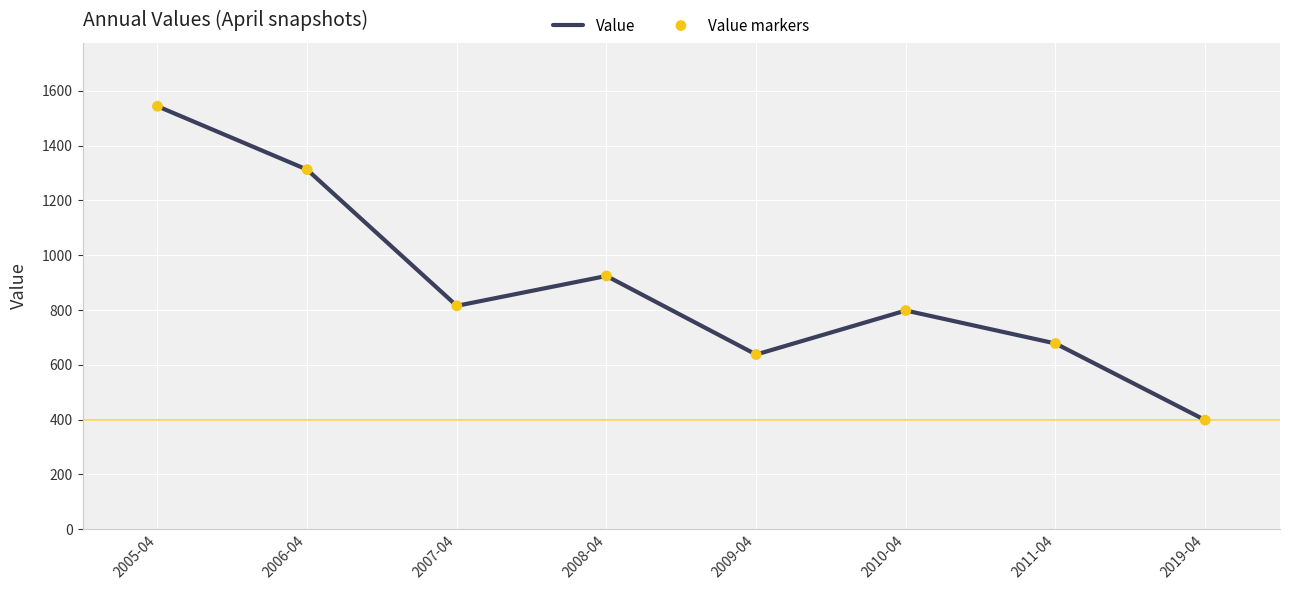

Is it true that the value at 2011-04 is 677.8?

True